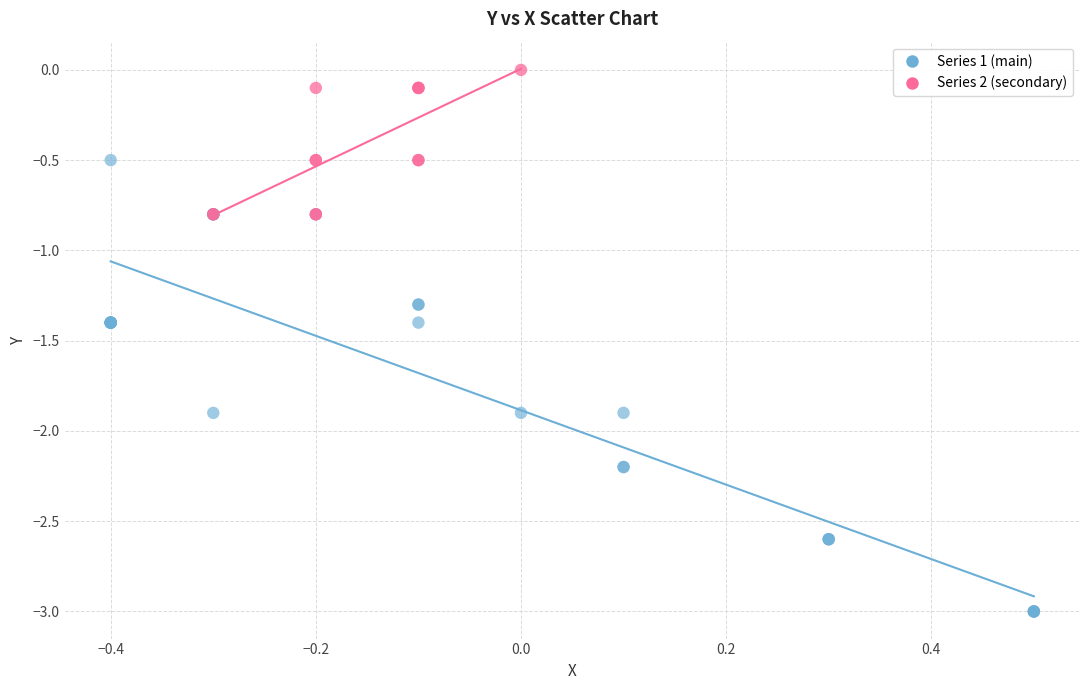

Which series reaches the maximum Y coordinate?

Series 2 (secondary)